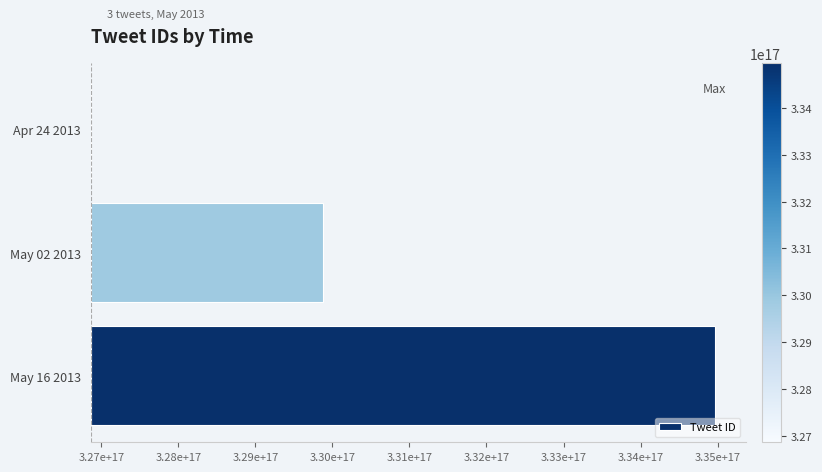

How many values are below 3013698994053119?

1